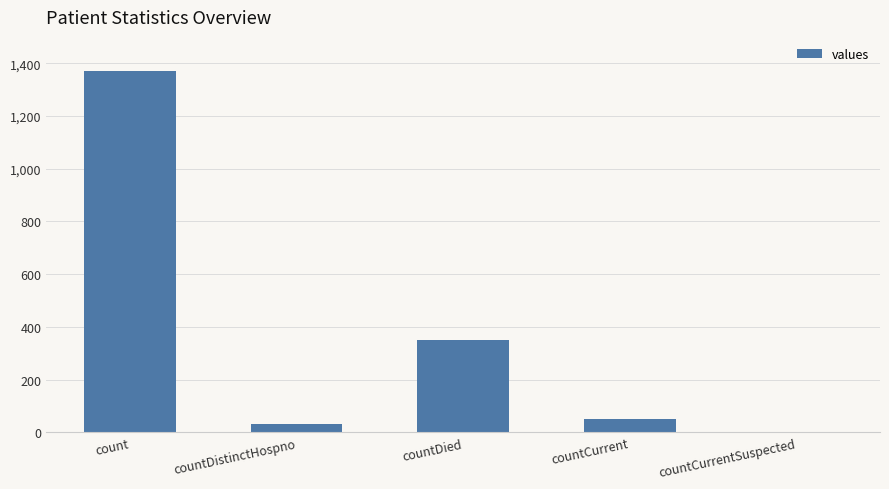

Count the number of categories in the chart.

5